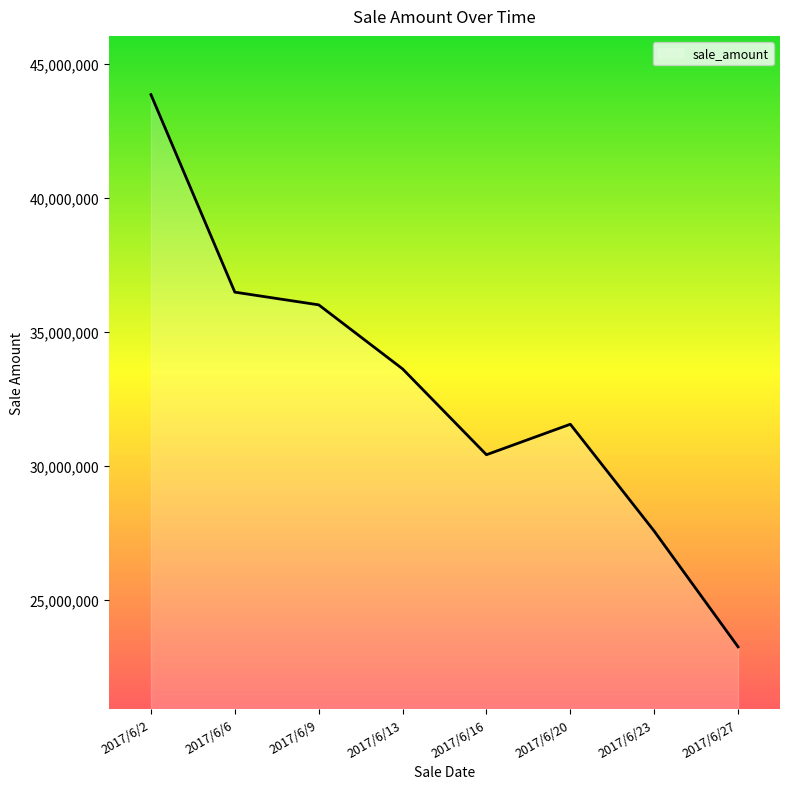

At which category does the data reach its first local peak?

2017/6/20